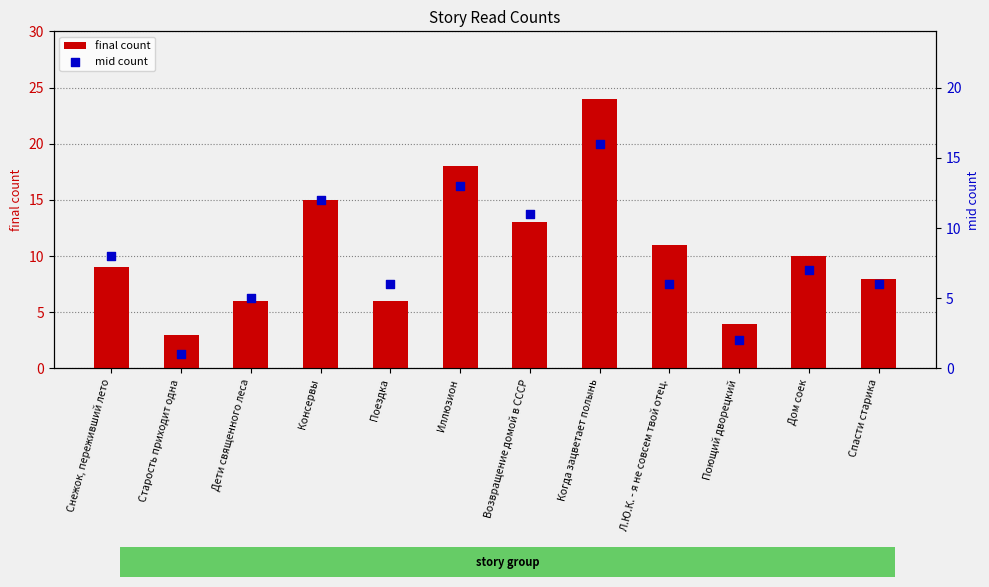

Which series has the widest spread of Y values?

final count